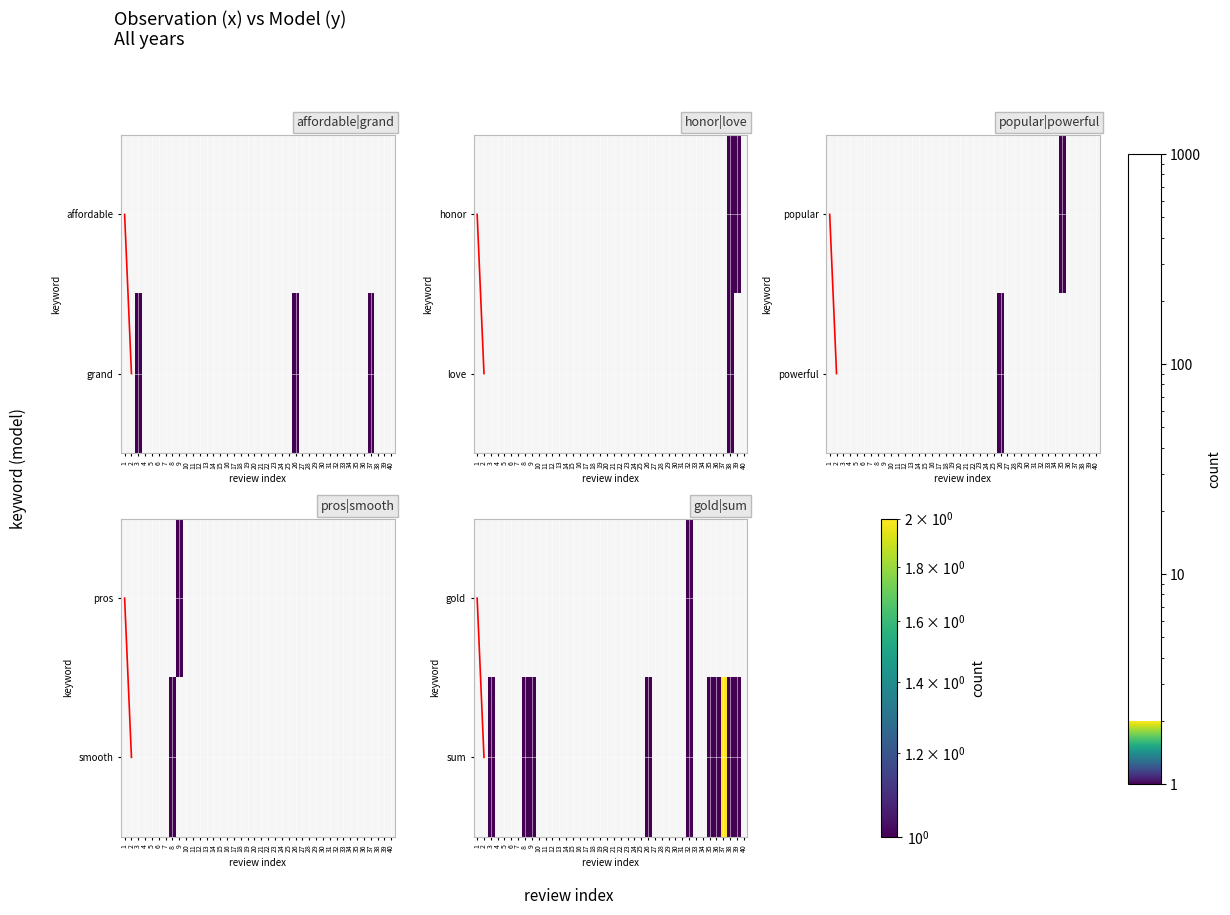

The pros series shows 0 at 15. True or false?

True